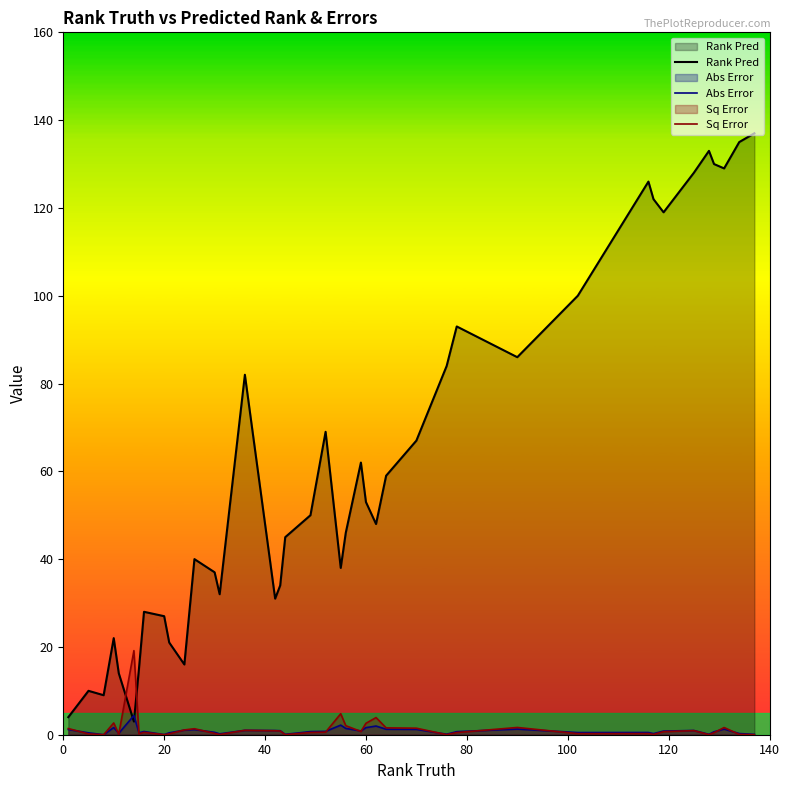

Which series has the largest total across all categories?

Rank Pred